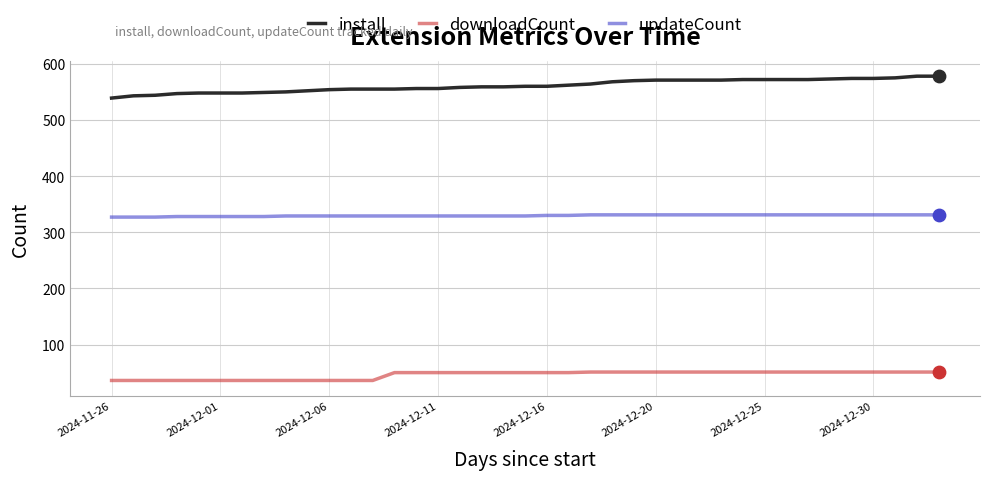

What are all the series names shown in the legend?

install, downloadCount, updateCount